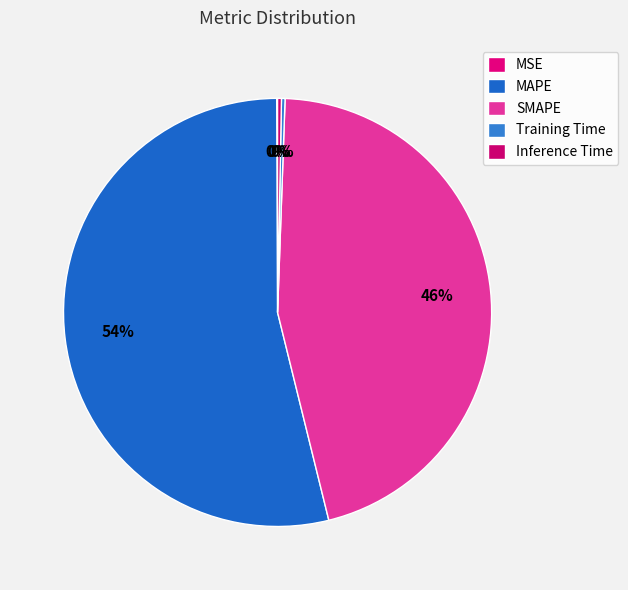

To the nearest percent, what percentage of the pie is MAPE?

54%